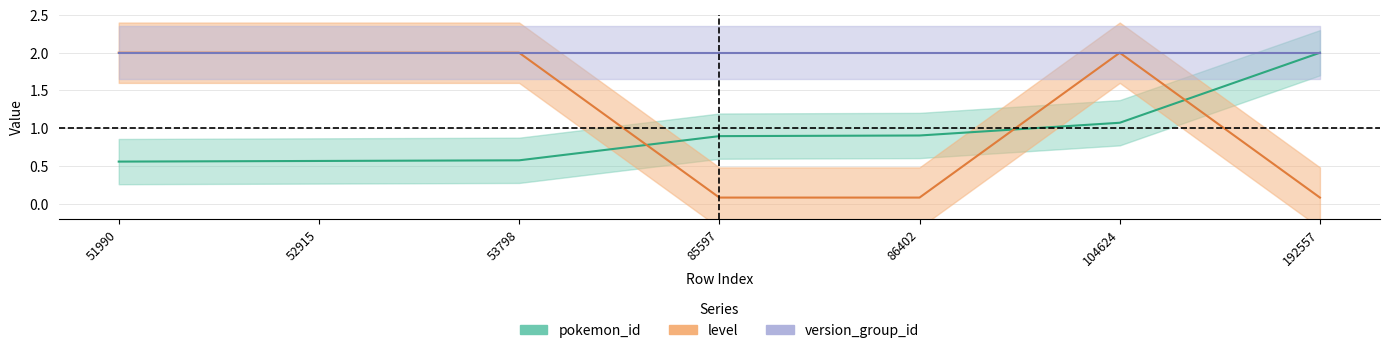

What are all the series names shown in the legend?

pokemon_id, level, version_group_id